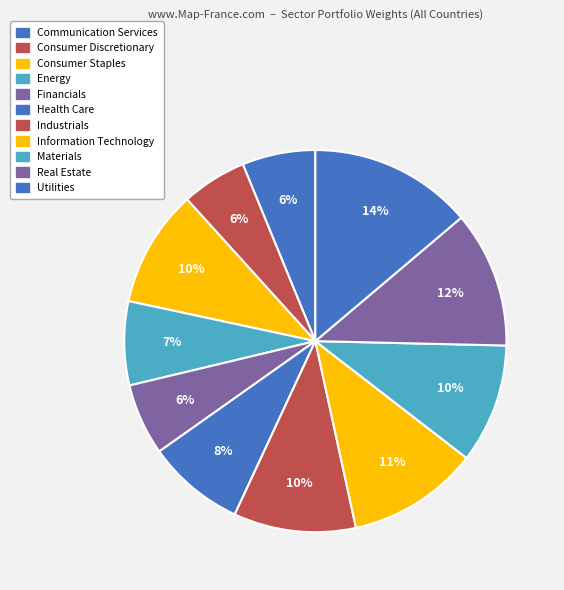

To the nearest percent, what is the average slice percentage?

9%